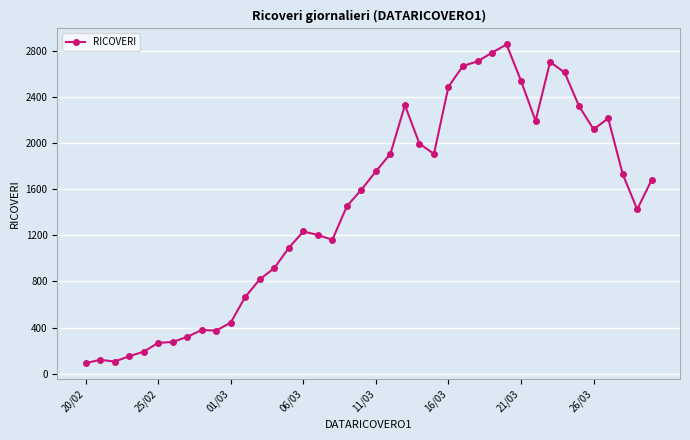

What is the value of the 3rd point from the left?

106